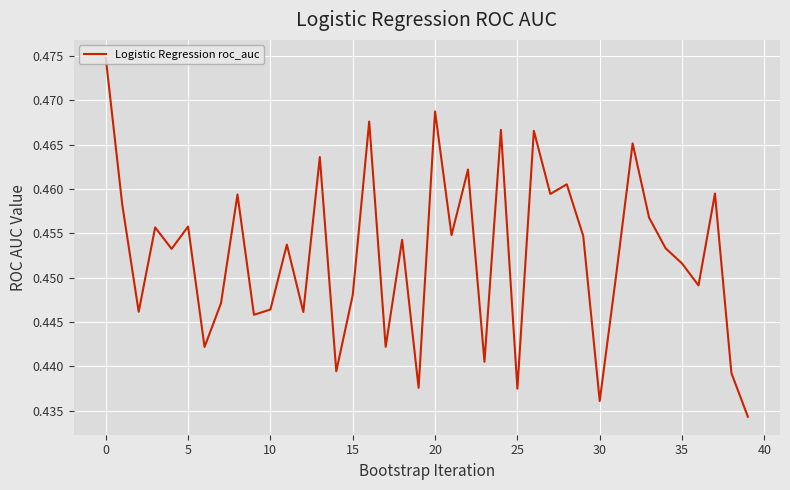

The value at 15 is 0.7. True or false?

False